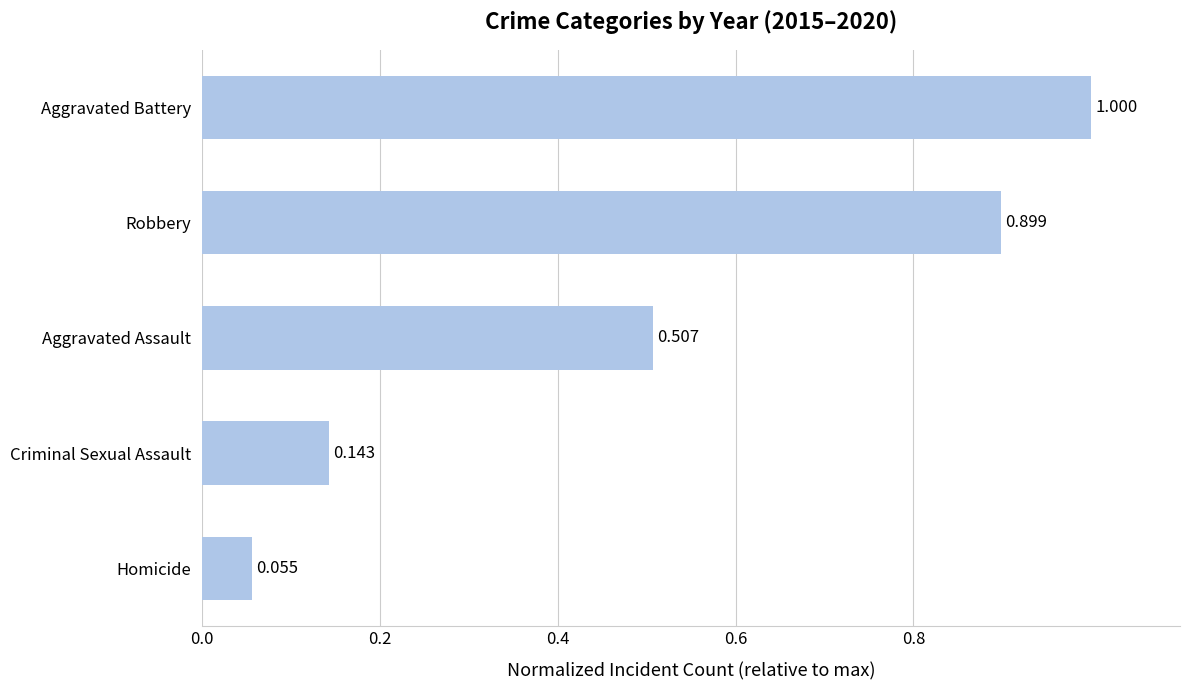

What is the difference between the second highest and second lowest values?

0.8